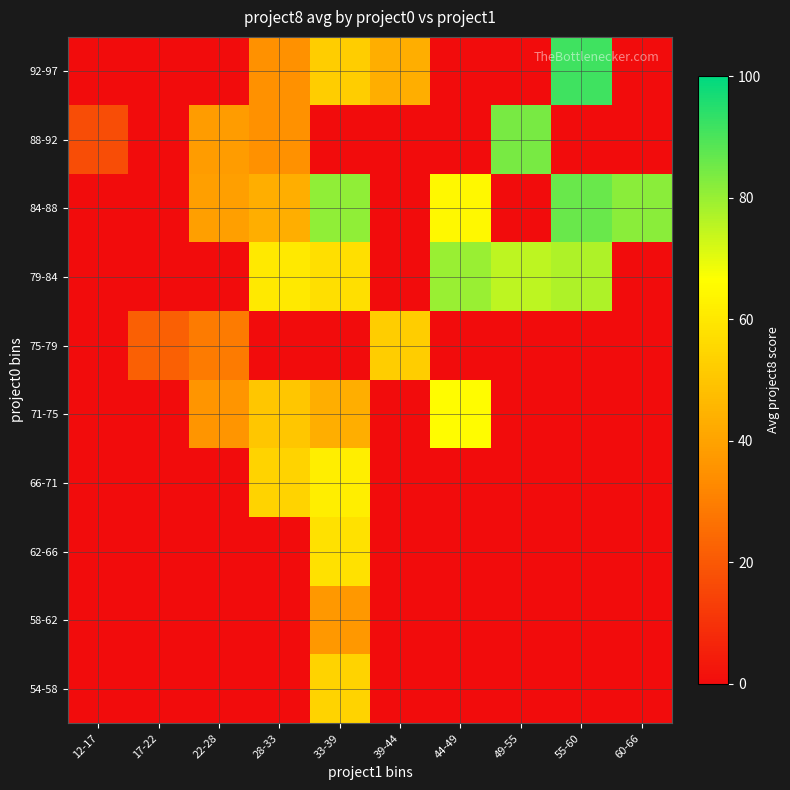

What is the total value across all series at 44-49?

210.5